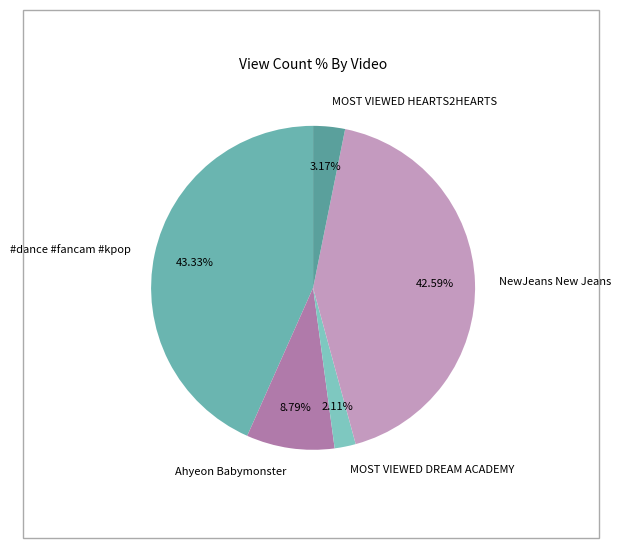

Which has a higher value, MOST VIEWED DREAM ACADEMY or NewJeans New Jeans?

NewJeans New Jeans